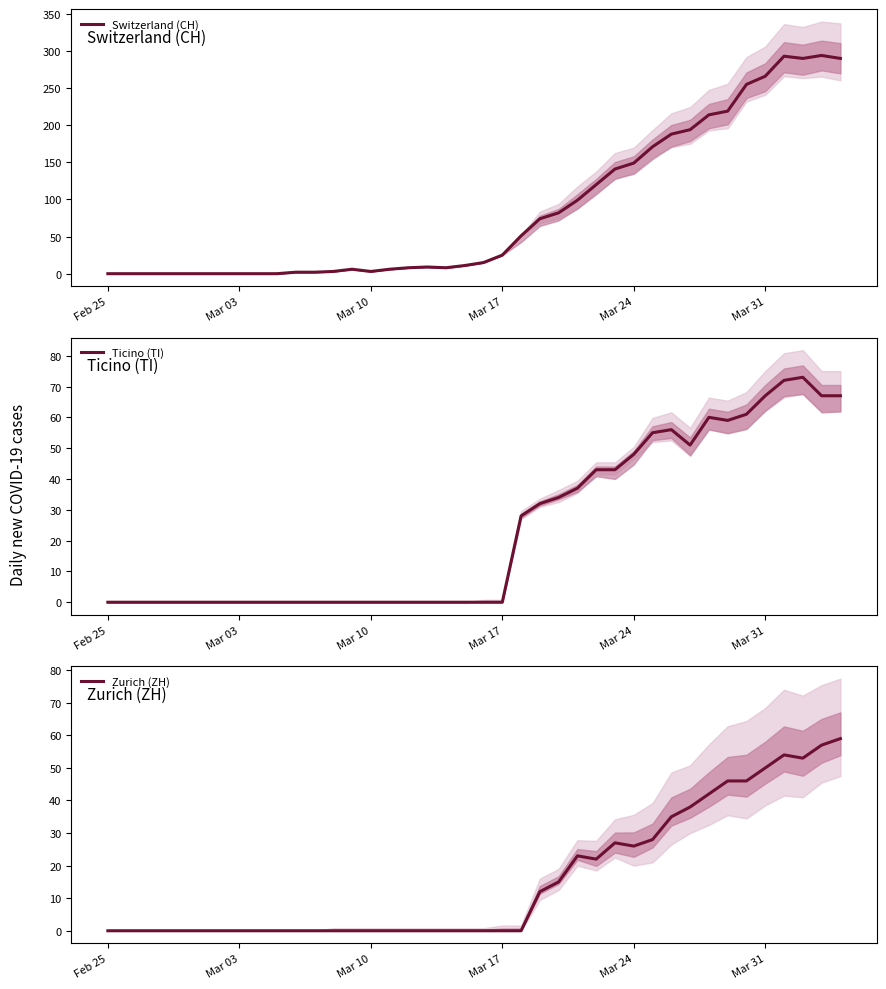

Reading right to left, extract all data points from this chart.

Switzerland (CH): 290	294	290	293	266	255	219	214	194	188	171	149	141	120	99	82	74	51	25	15	11	8	9	8	6	3	6	3	2	2	0	0	0	0	0	0	0	0	0	0
Ticino (TI): 67	67	73	72	67	61	59	60	51	56	55	48	43	43	37	34	32	28	0	0	0	0	0	0	0	0	0	0	0	0	0	0	0	0	0	0	0	0	0	0
Zurich (ZH): 59	57	53	54	50	46	46	42	38	35	28	26	27	22	23	15	12	0	0	0	0	0	0	0	0	0	0	0	0	0	0	0	0	0	0	0	0	0	0	0